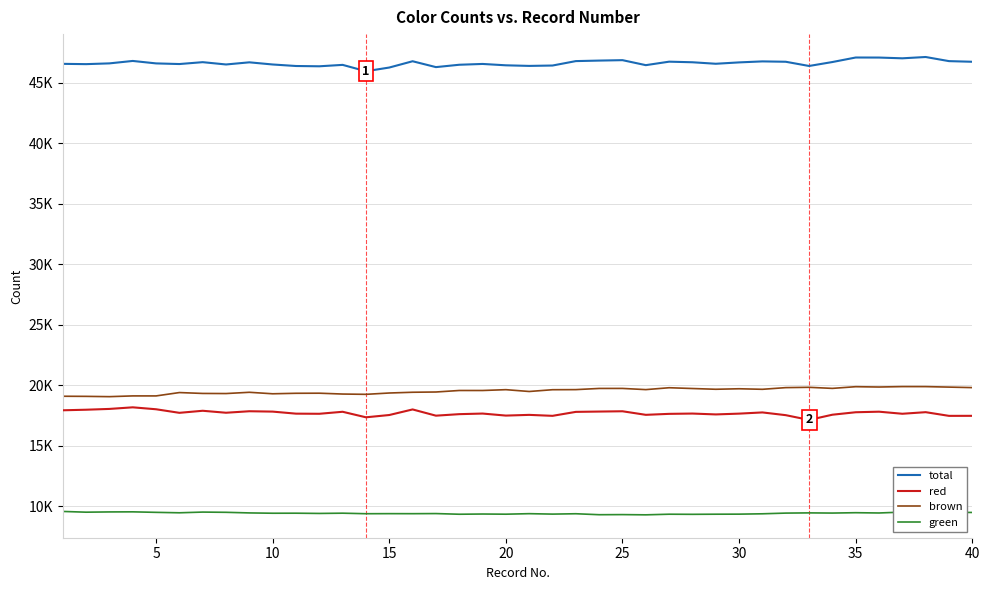

Does the chart display data point markers on the line(s)?

No